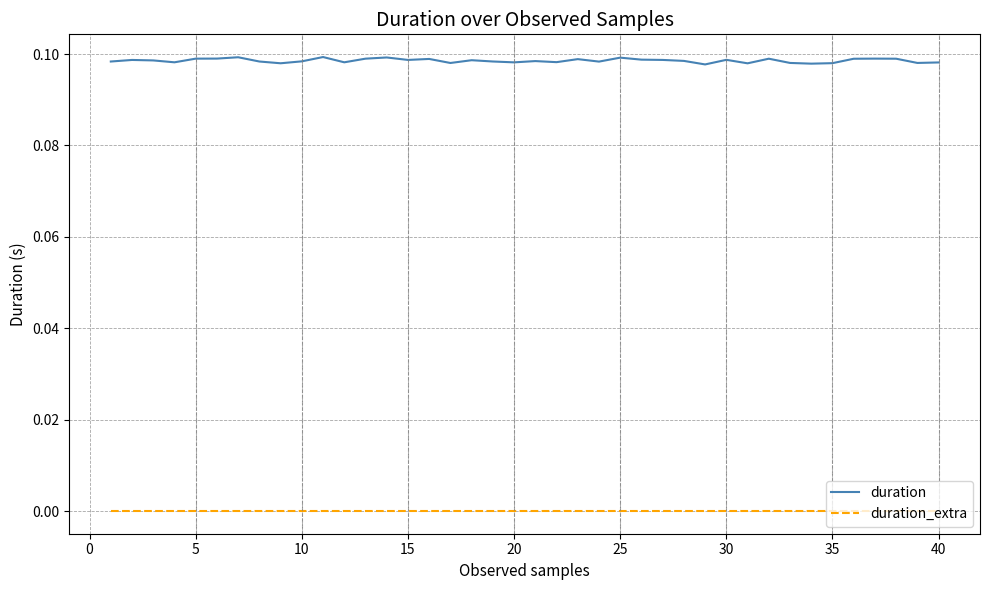

Which series has the largest range (max minus min)?

duration